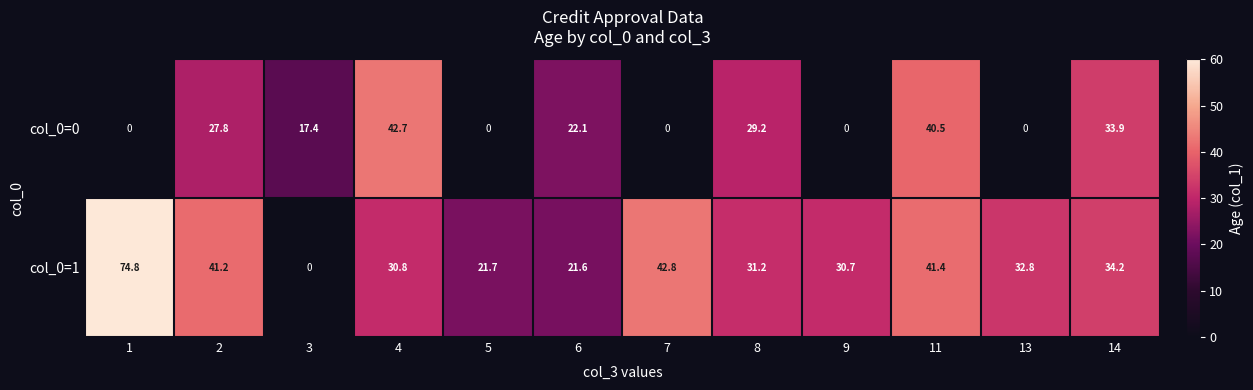

Read the col_0=0 value at 6.

22.1